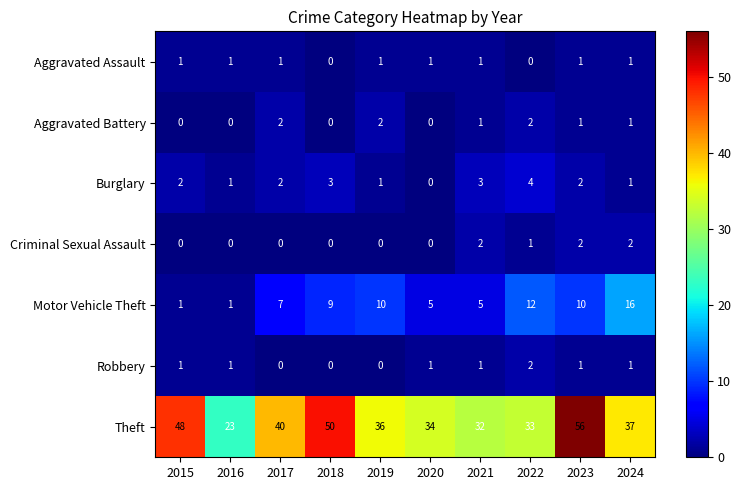

Which category has the highest value across all series?

2023